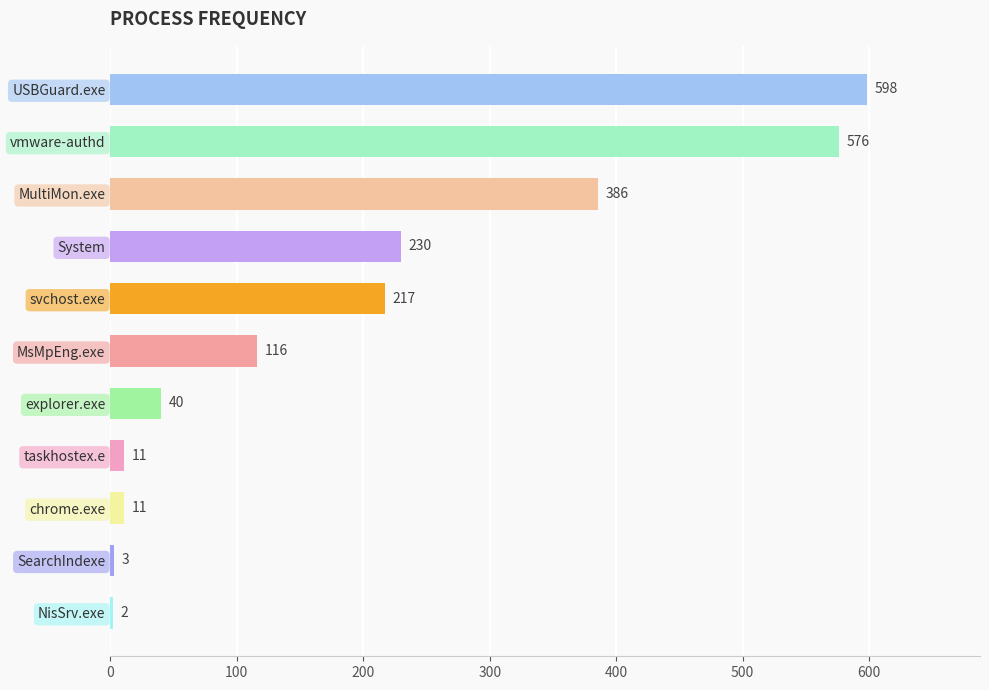

Reading bottom to top, transcribe all the data shown in this chart.

NisSrv.exe=2	SearchIndexe=3	chrome.exe=11	taskhostex.e=11	explorer.exe=40	MsMpEng.exe=116	svchost.exe=217	System=230	MultiMon.exe=386	vmware-authd=576	USBGuard.exe=598